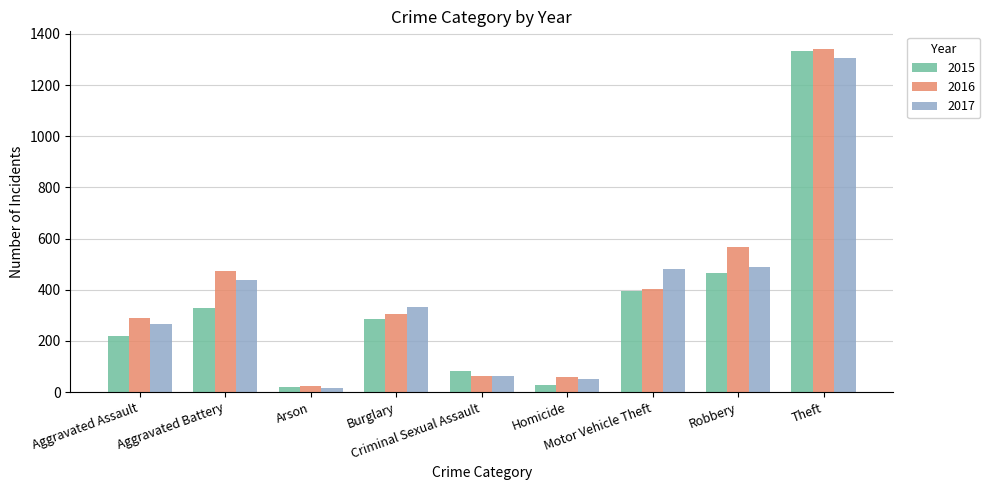

What is the maximum value for 2015?

1335